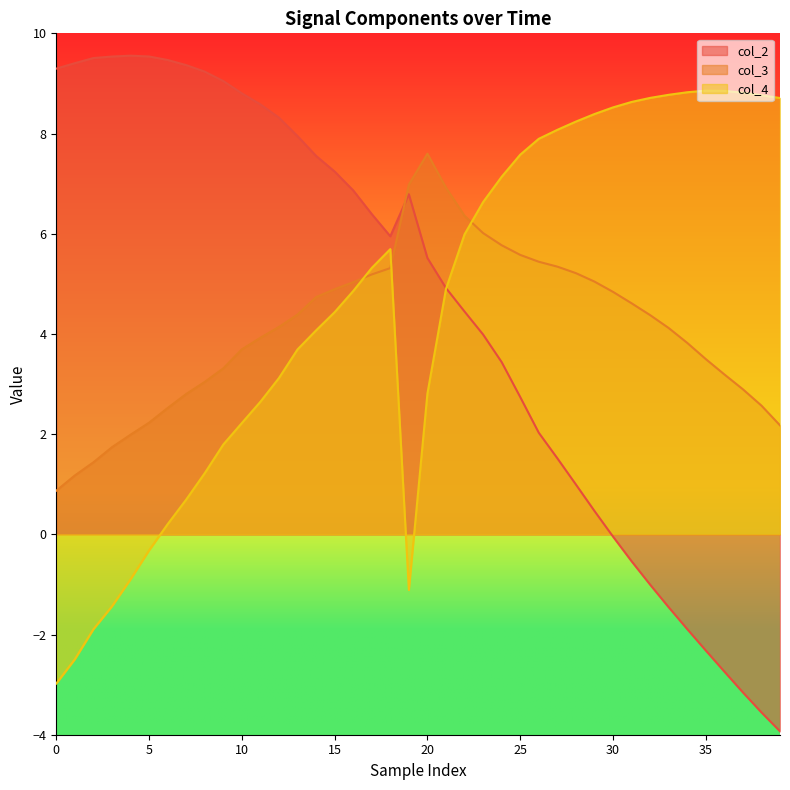

What is the total value across all series at 10?

14.7